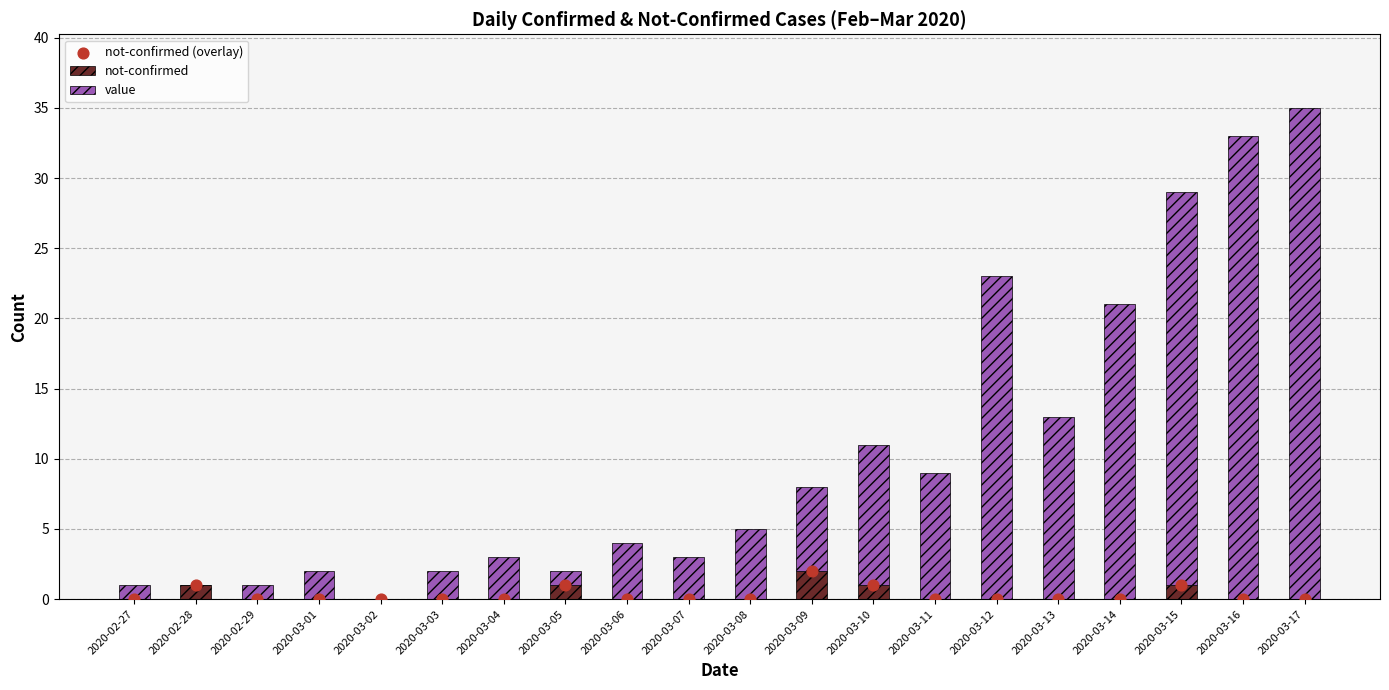

Which series has the largest total across all categories?

value